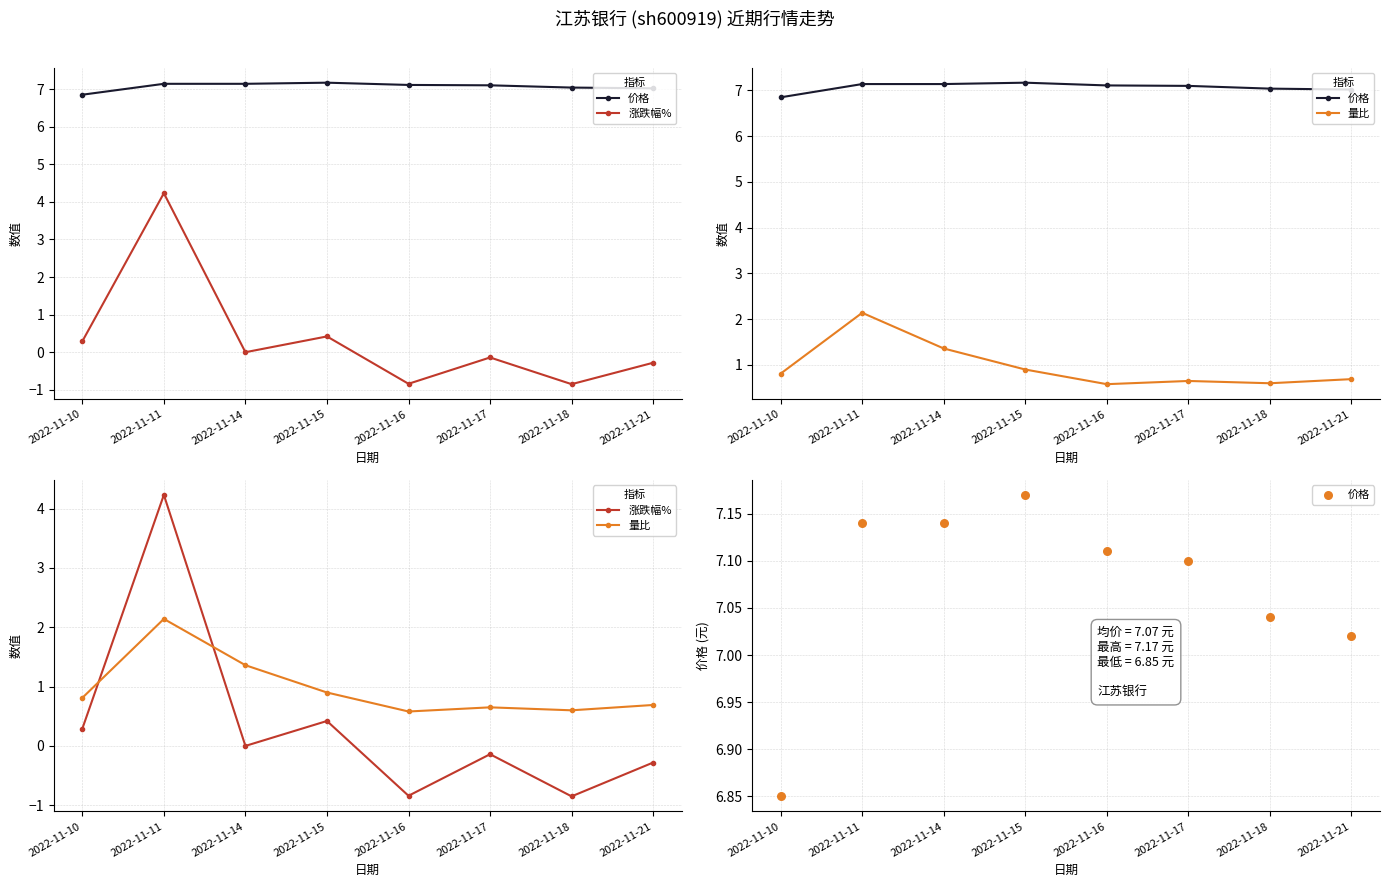

What are all the series names shown in the legend?

价格, 涨跌幅%, 量比